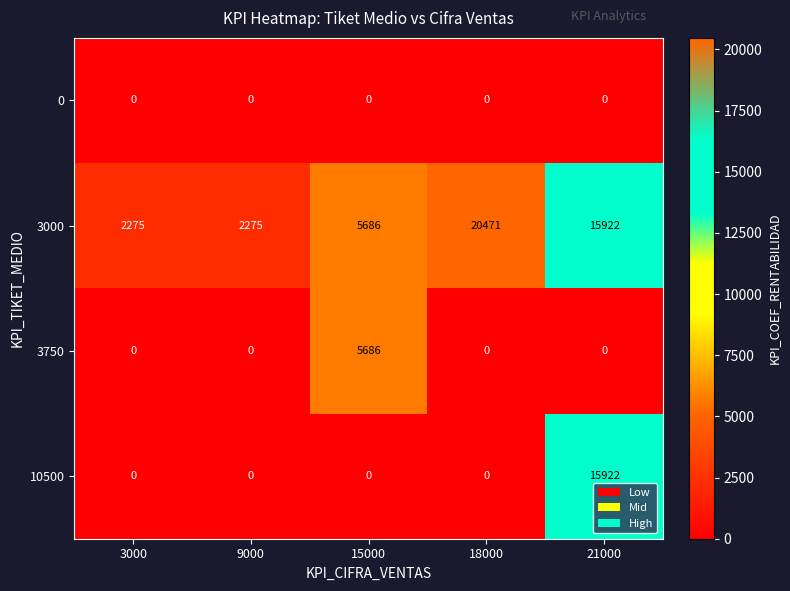

Which category has the highest value in the 3000 series?

18000